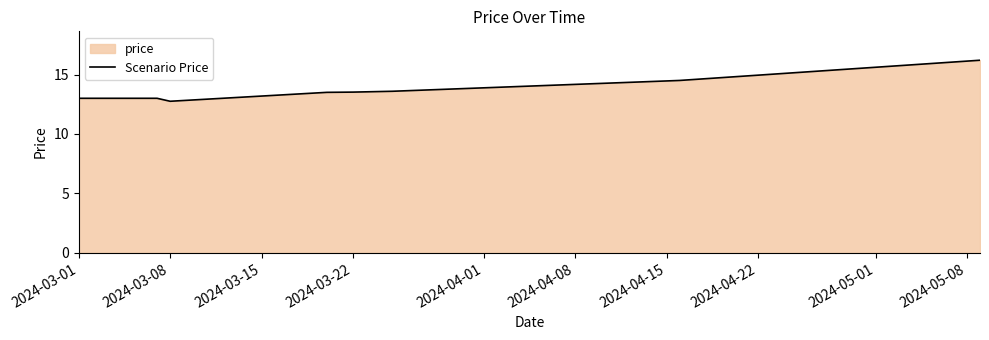

What is the difference between the maximum and minimum values?

3.5